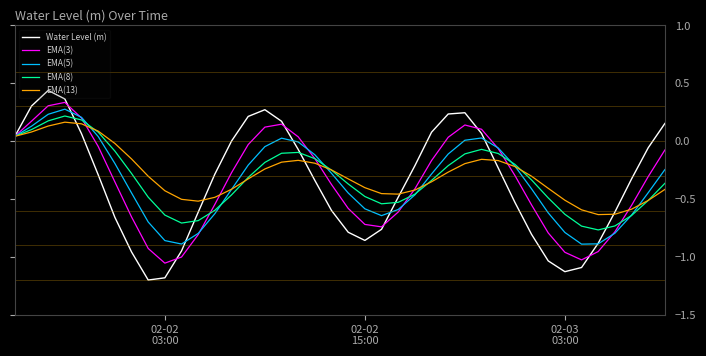

Which series has the largest range (max minus min)?

Water Level (m)